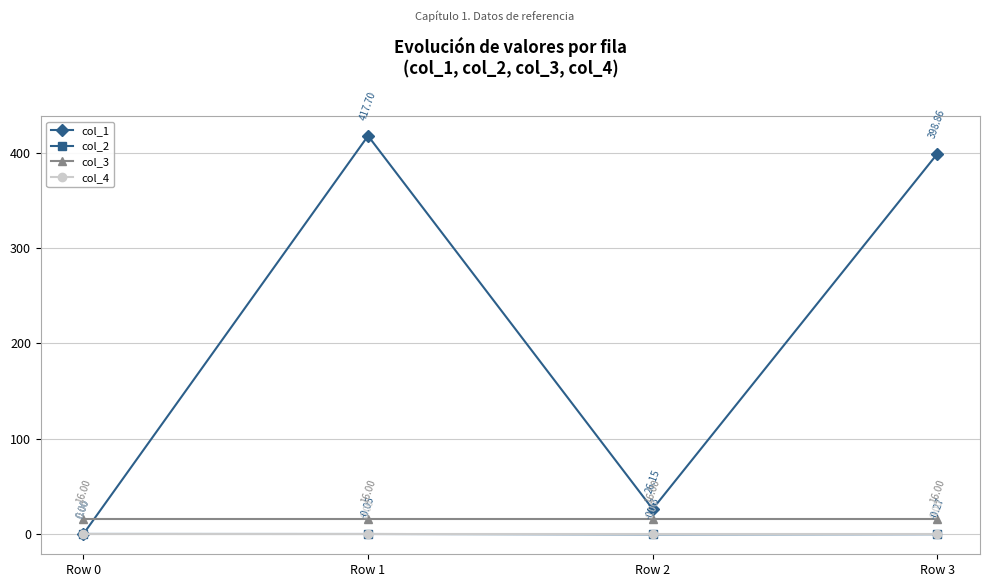

Where is the first local maximum for col_1?

Row 1